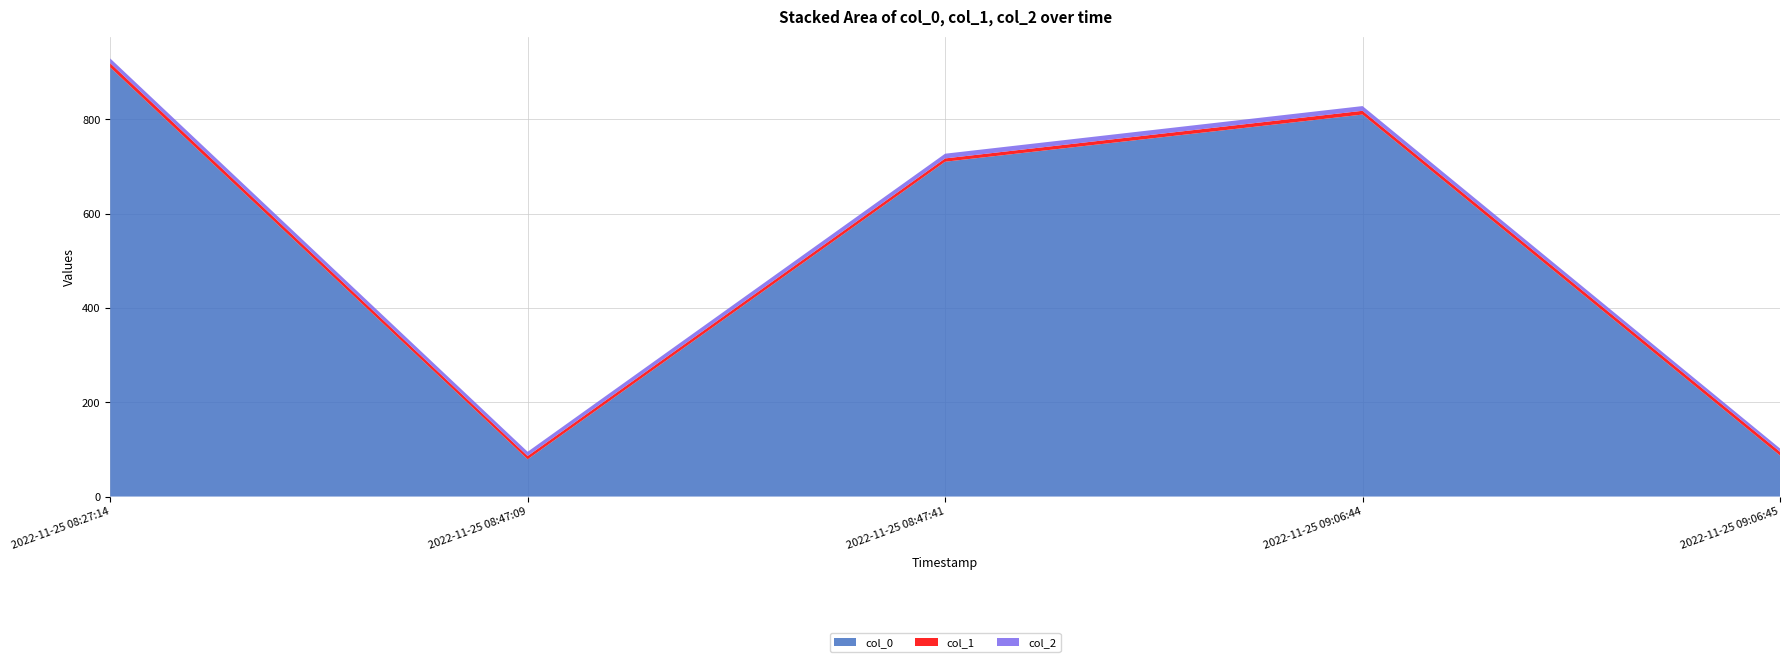

Reading right to left, transcribe all the data shown in this chart.

col_0: 2022-11-25 09:06:45=87	2022-11-25 09:06:44=810	2022-11-25 08:47:41=710	2022-11-25 08:47:09=79	2022-11-25 08:27:14=910
col_1: 2022-11-25 09:06:45=8	2022-11-25 09:06:44=8	2022-11-25 08:47:41=7	2022-11-25 08:47:09=7	2022-11-25 08:27:14=9
col_2: 2022-11-25 09:06:45=7	2022-11-25 09:06:44=10	2022-11-25 08:47:41=10	2022-11-25 08:47:09=9	2022-11-25 08:27:14=10